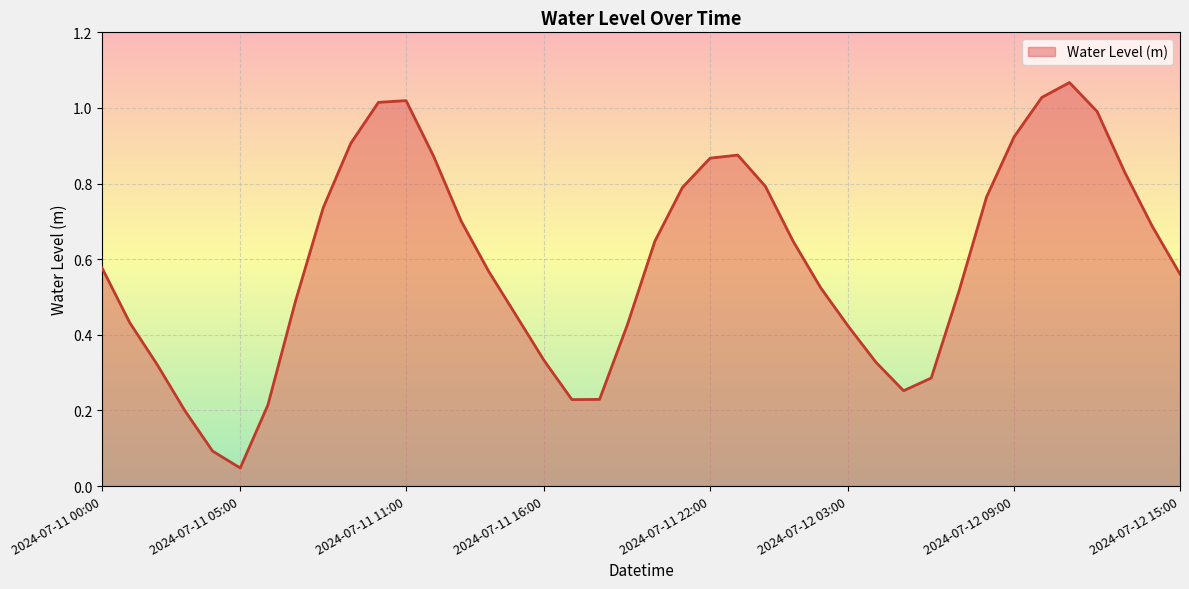

How many lines are shown in the chart?

1